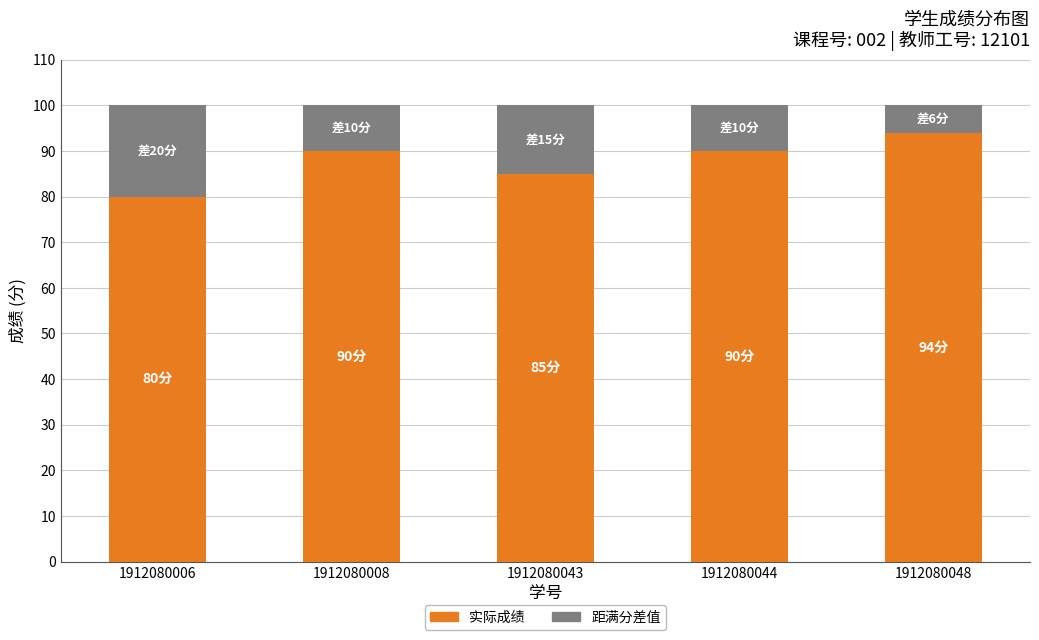

What is the total value across all series at 1912080043?

100